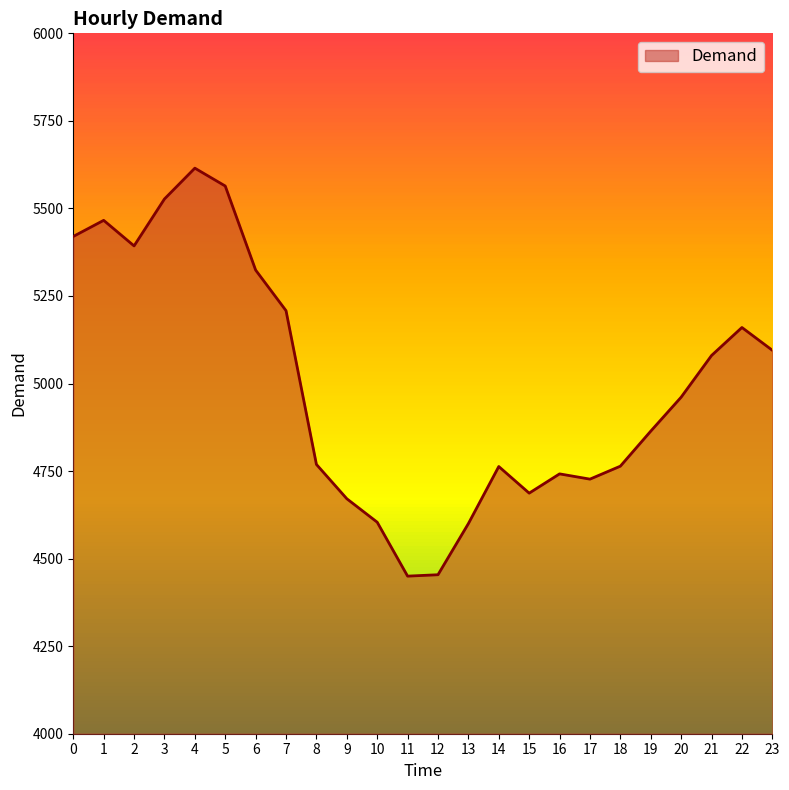

Which label corresponds to the smallest value in the chart?

11